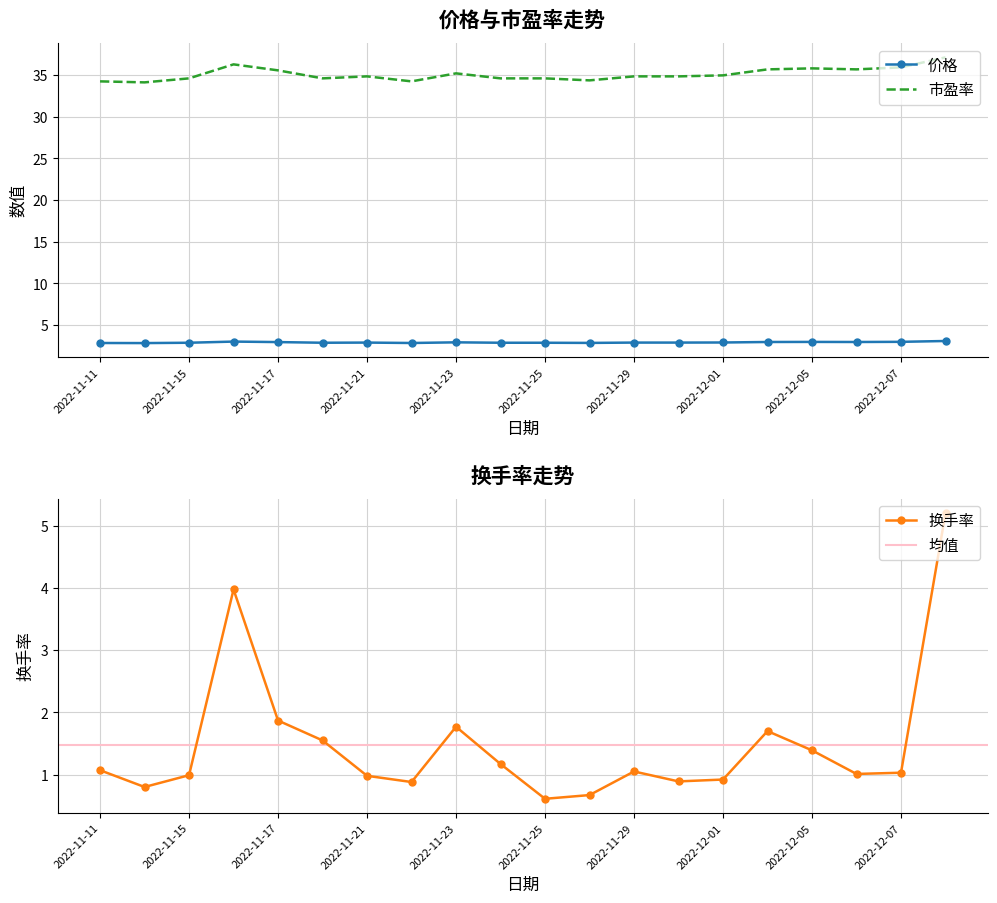

Rank the series at 2022-11-17 from highest to lowest value.

市盈率, 价格, 换手率